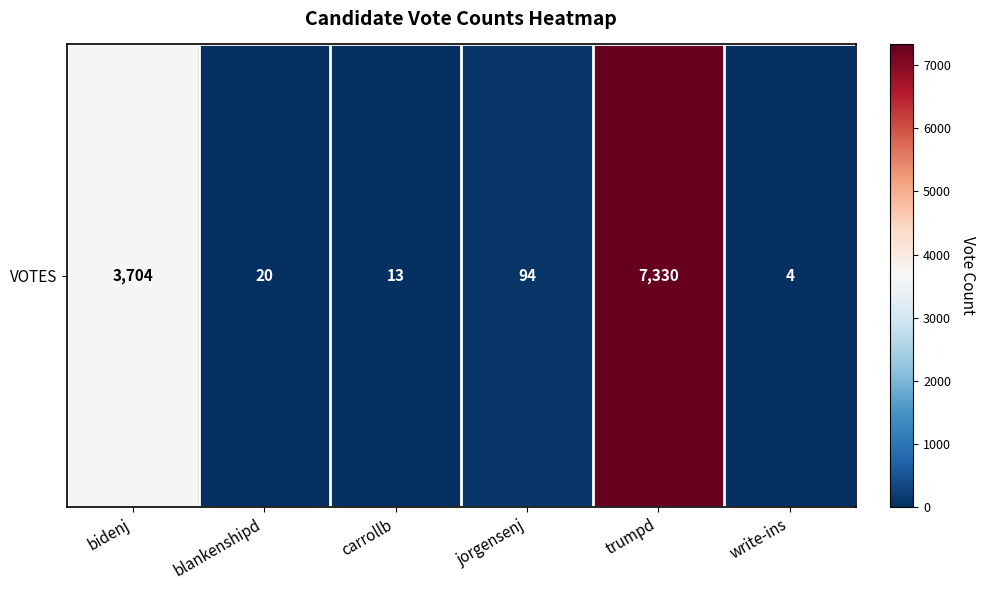

List the labels in order of value, largest first.

trumpd, bidenj, jorgensenj, blankenshipd, carrollb, write-ins